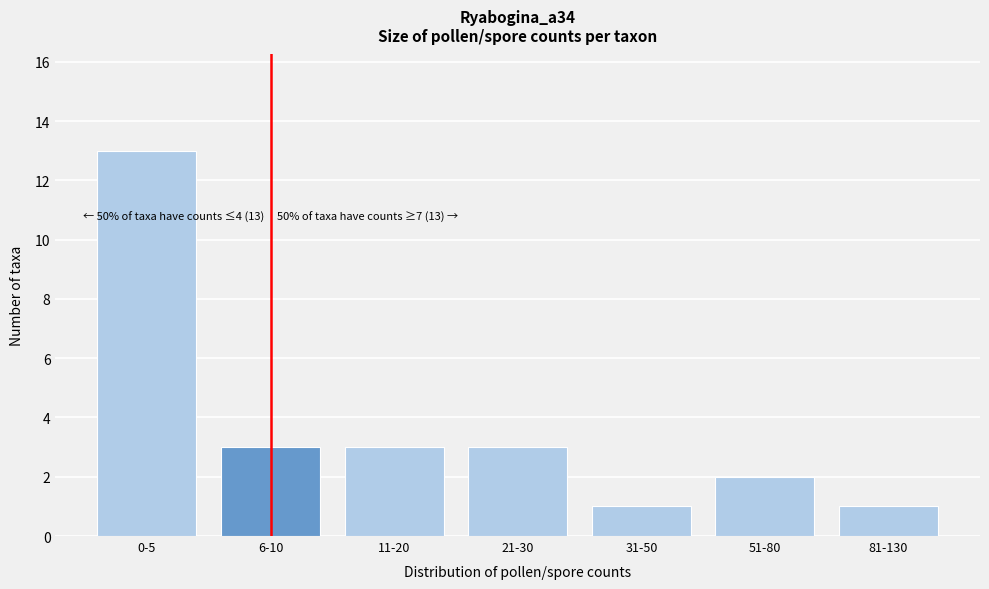

Reading left to right, extract all data points from this chart.

13	3	3	3	1	2	1